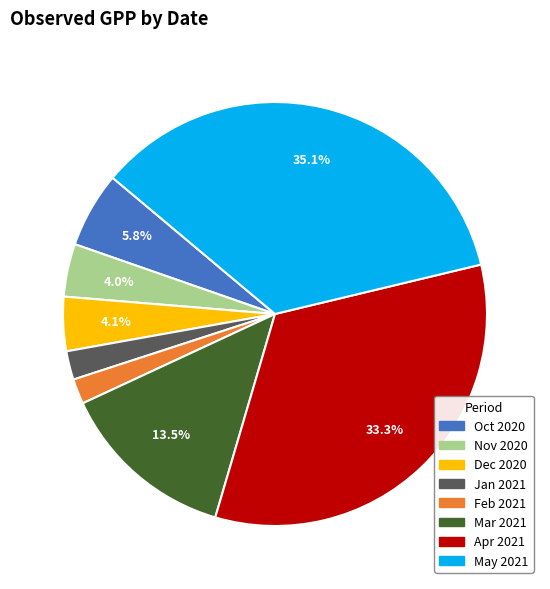

How many slices are in this pie chart?

8